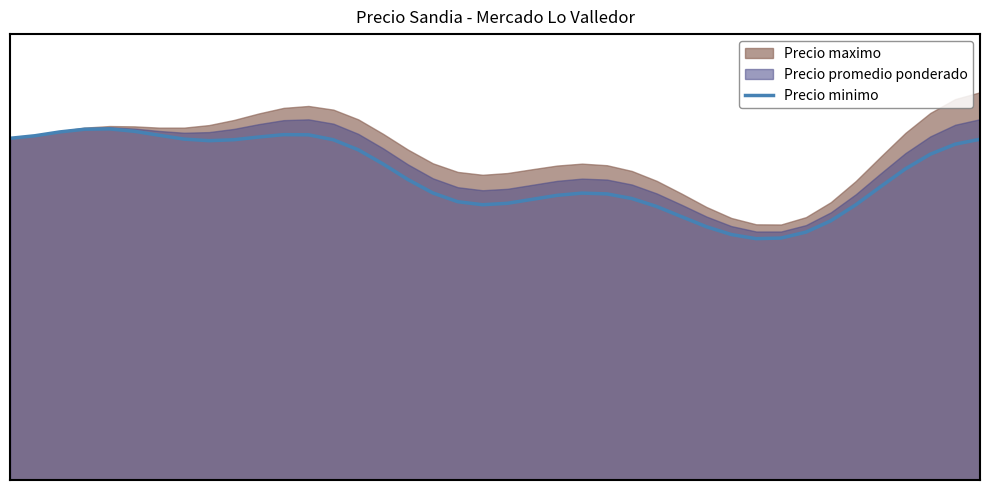

Which category has the lowest value across all series?

30